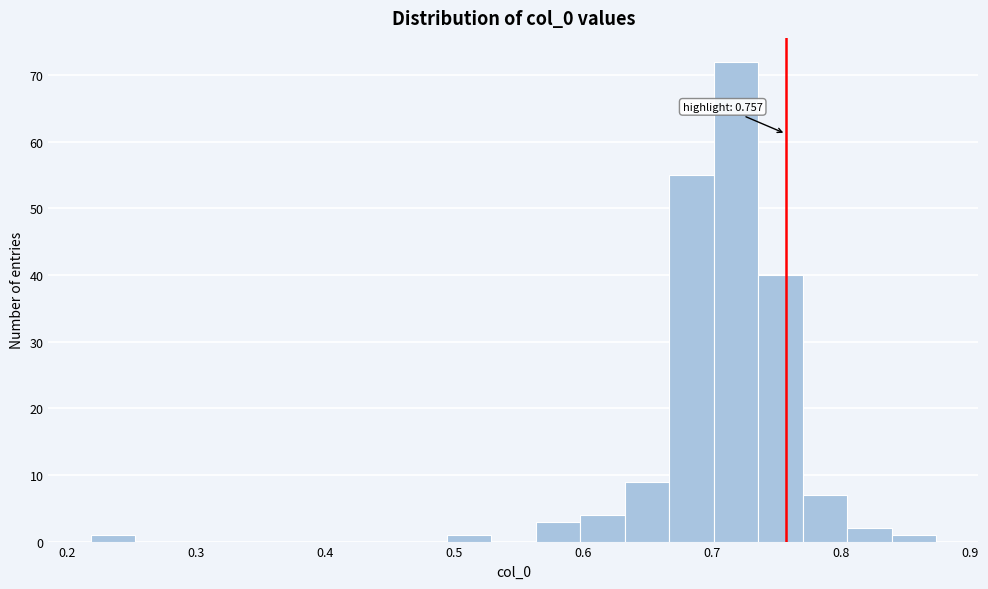

Around what value on the x-axis is the tallest bar? Give the approximate position of its centre, as read against the axis.

0.72